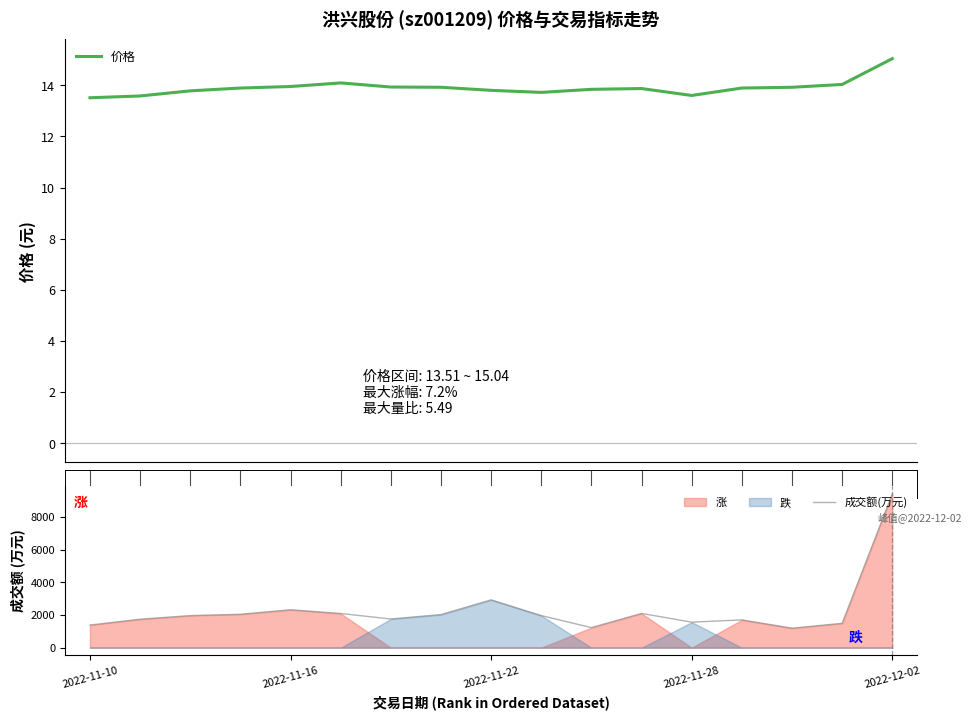

What is the value of the 价格 point at the 10th from the left?

13.7